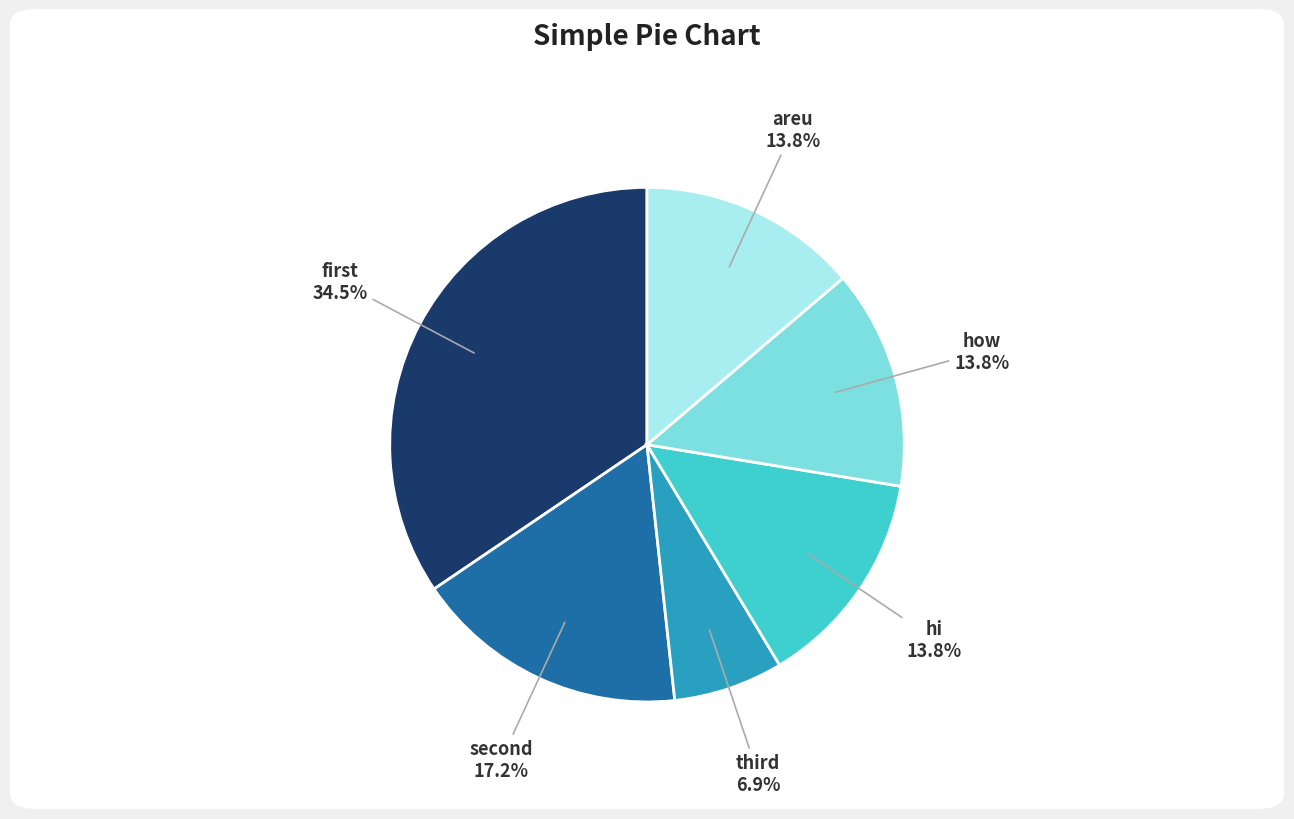

To the nearest percent, what percentage of the pie is areu?

14%